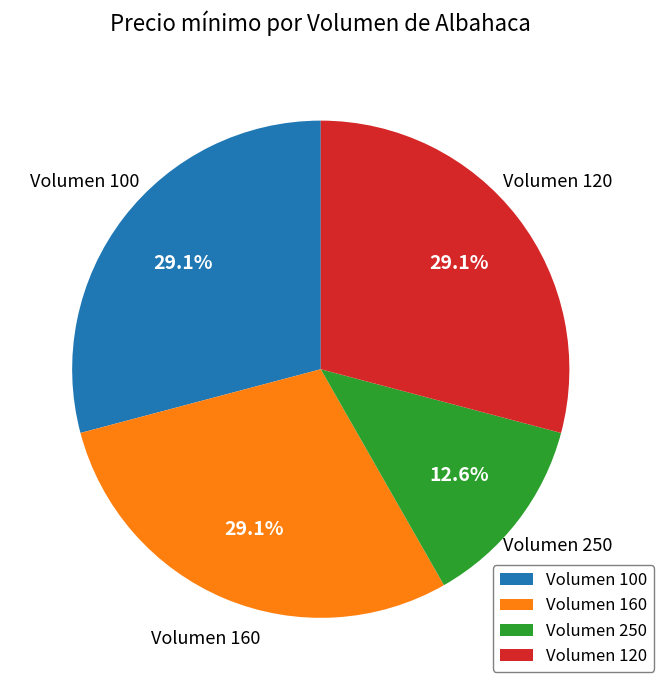

How many slices are in this pie chart?

4